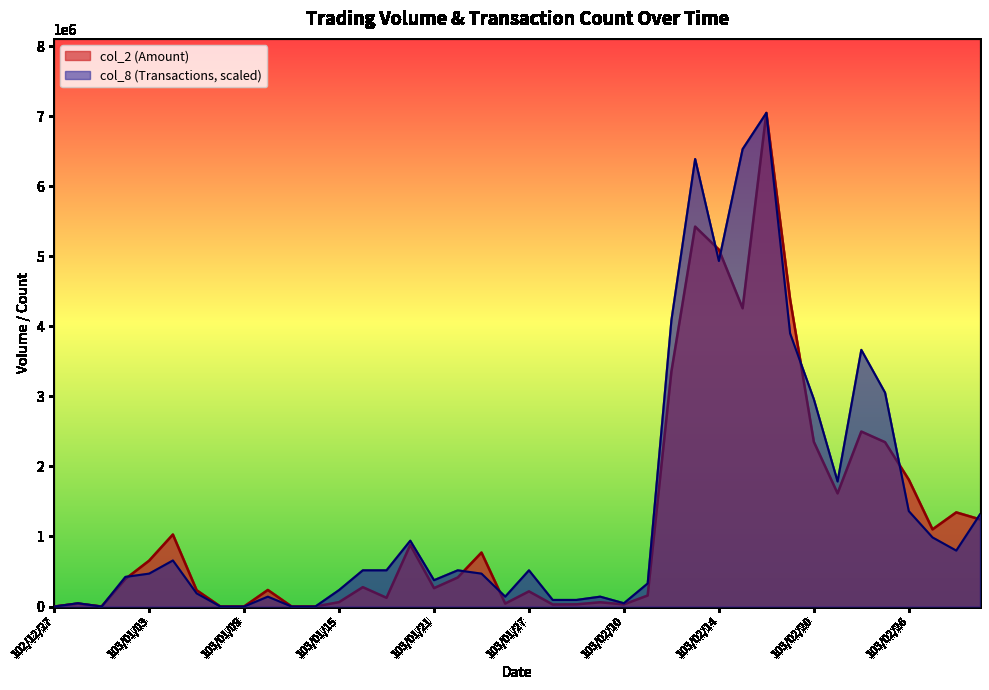

How many interior local valleys does the col_8 series have?

7